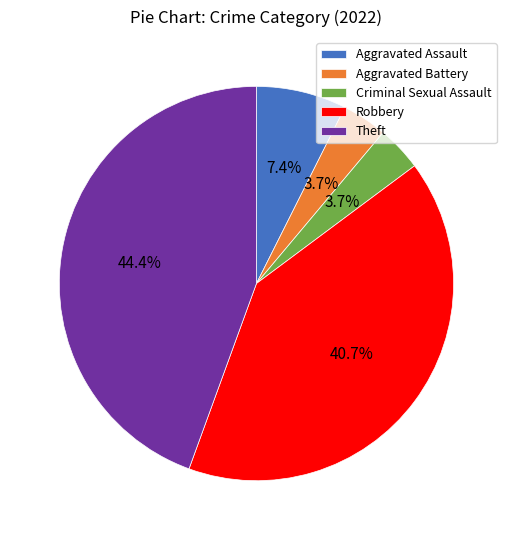

Between Criminal Sexual Assault and Theft, which is larger?

Theft